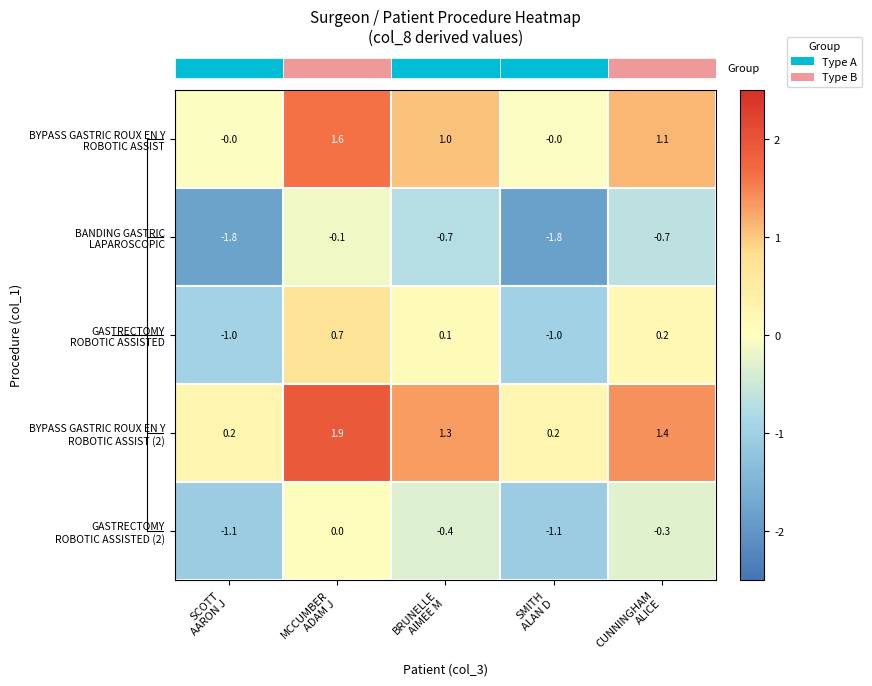

At how many categories does at least one series exceed 1?

3